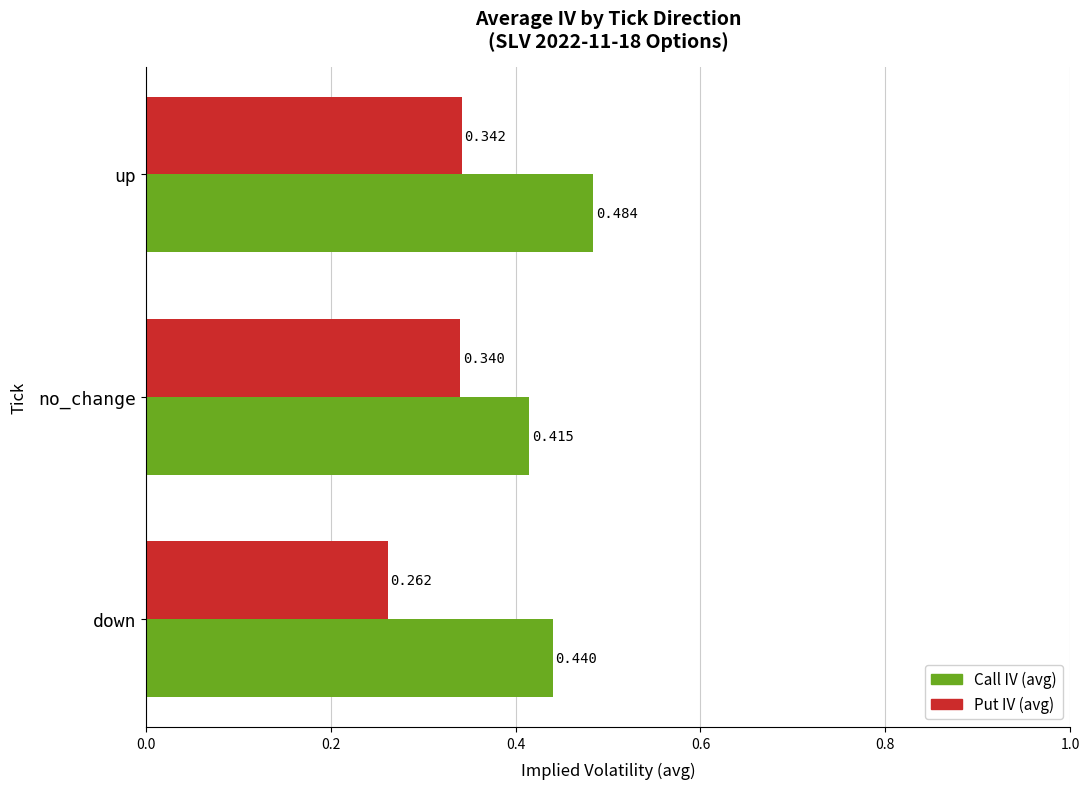

At no_change, list the series in order from largest to smallest.

Call IV (avg), Put IV (avg)